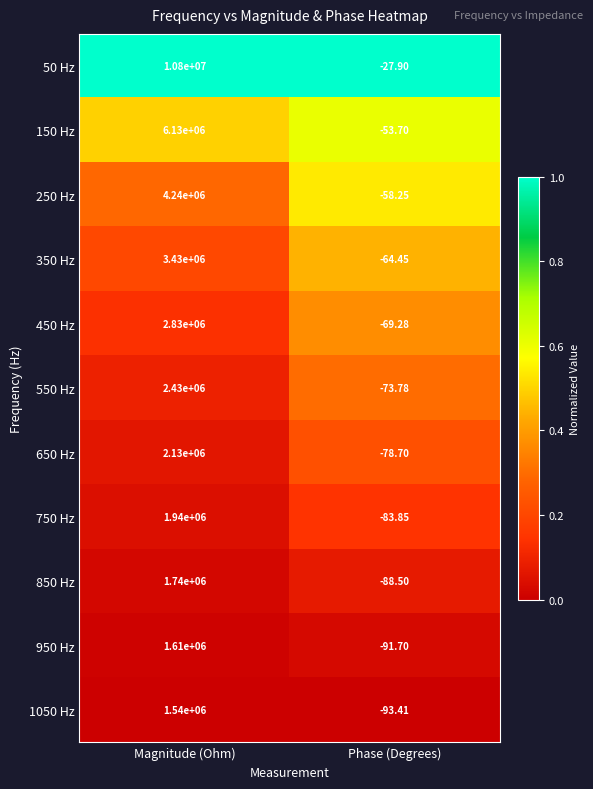

Which category has the highest value in the 750 Hz series?

Magnitude (Ohm)